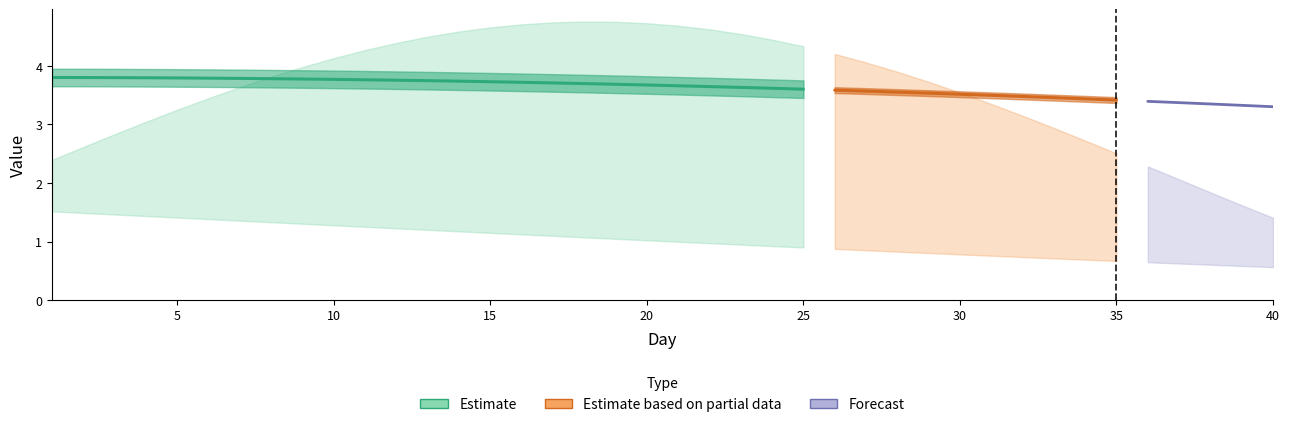

Between 37 and 17, which is larger?

17